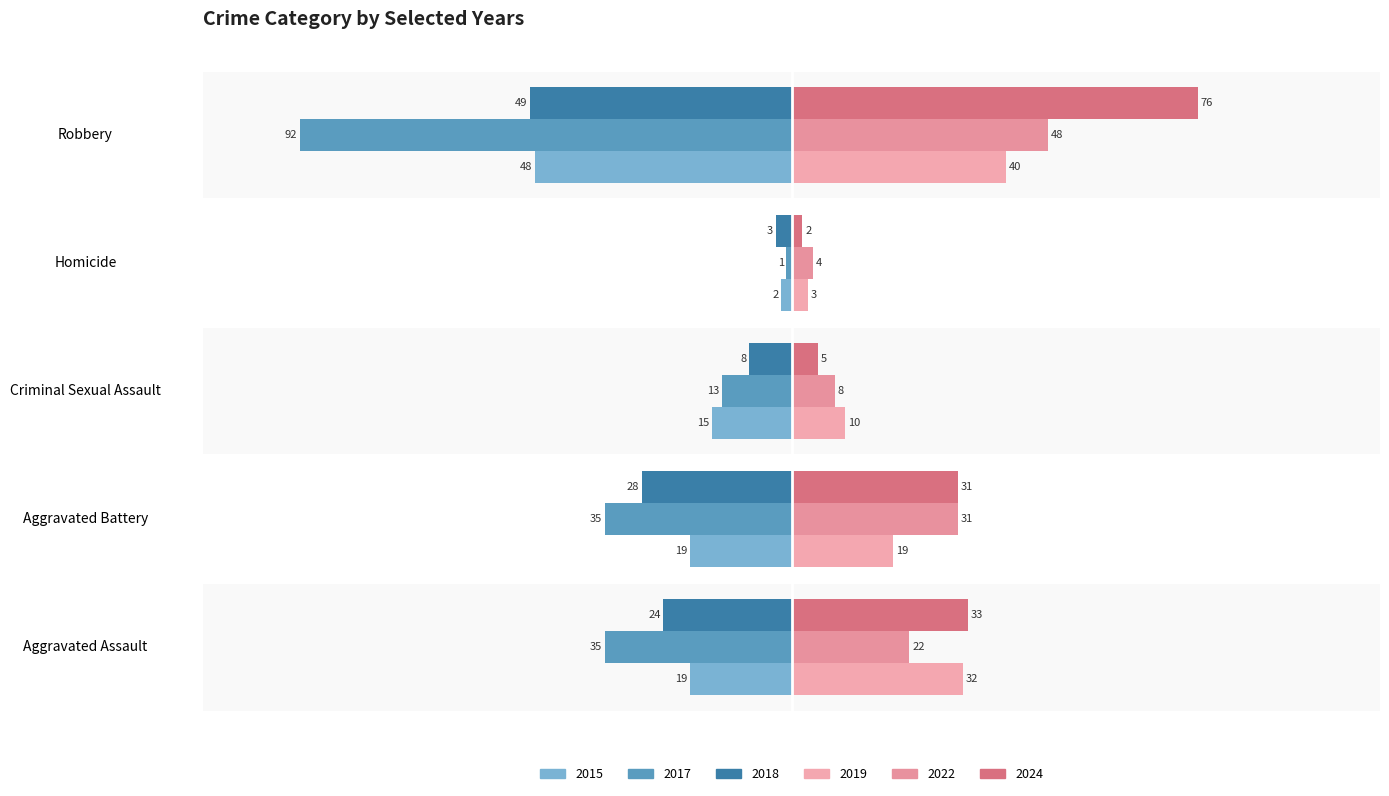

Which label corresponds to the largest value in the chart?

Robbery